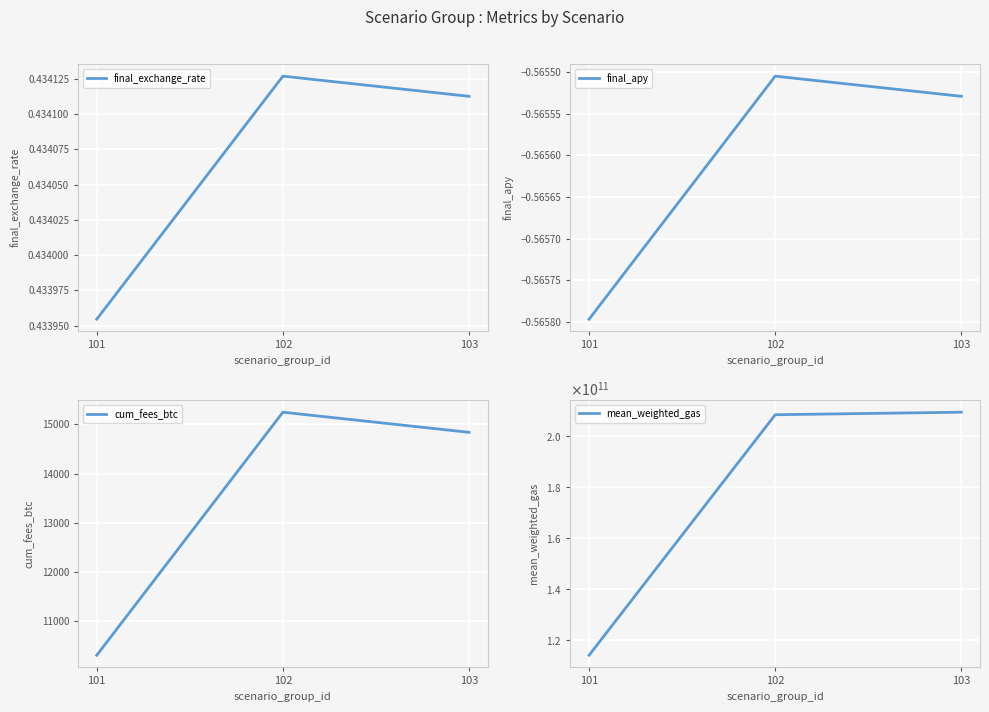

Read the cum_fees_btc value at 101.

10303.6